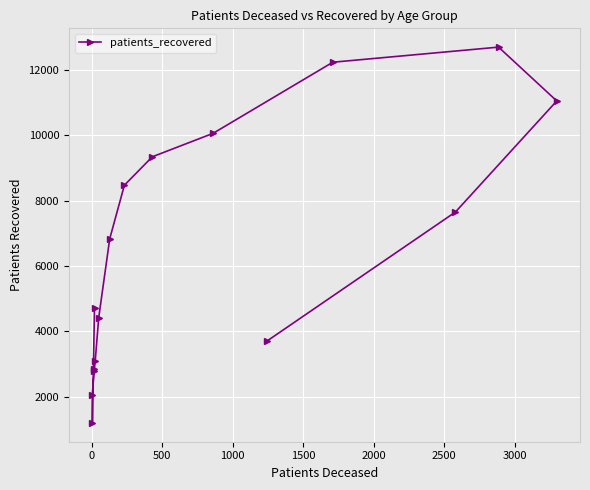

What is the value of the 16th point from the left?

11051